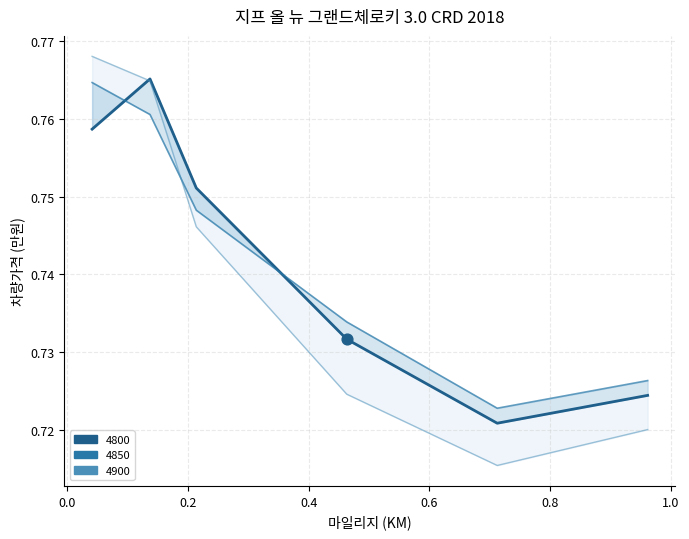

Which series has the largest total across all categories?

4850